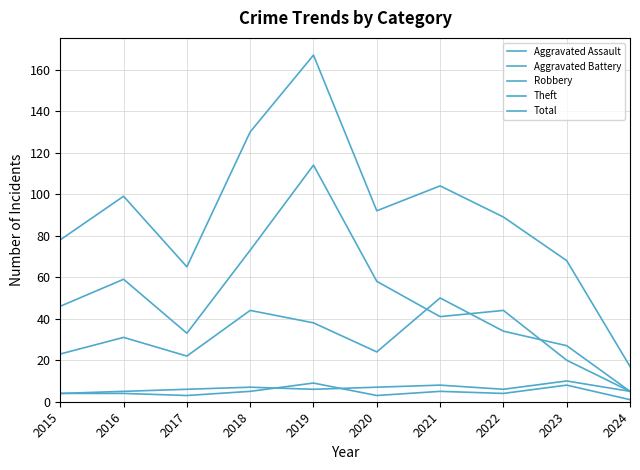

How many lines are shown in the chart?

5